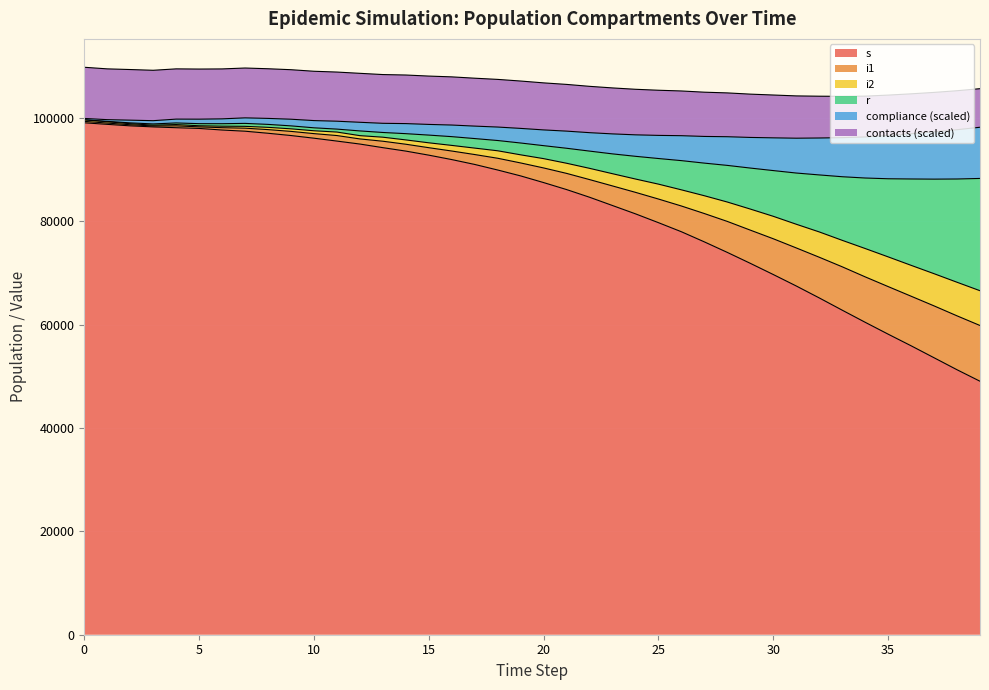

What is the value of the i1 point at the 15th from the left?

94926